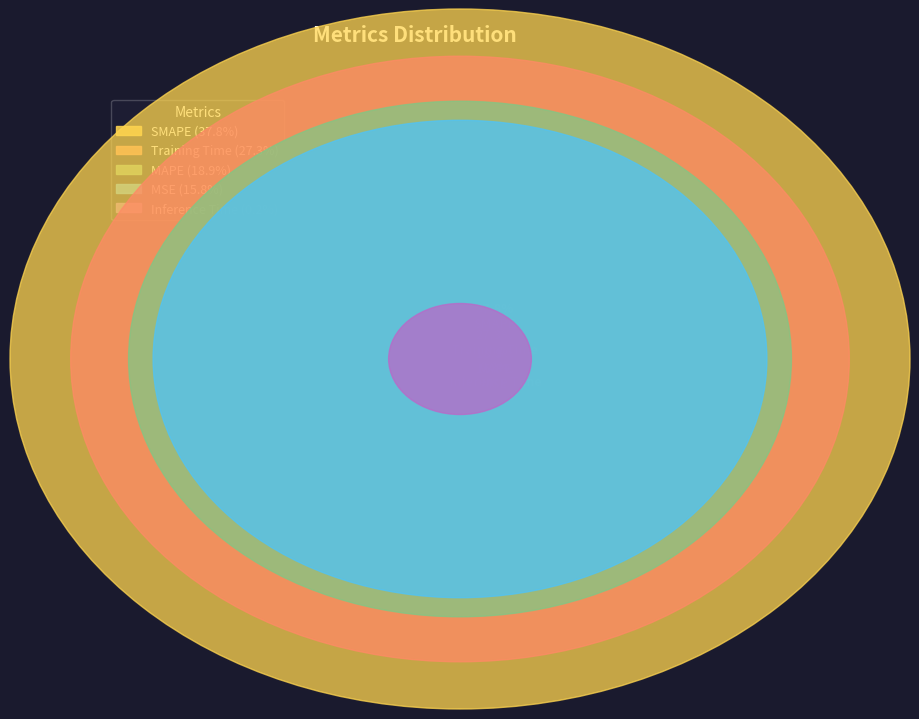

Which category has the biggest portion of the pie?

SMAPE